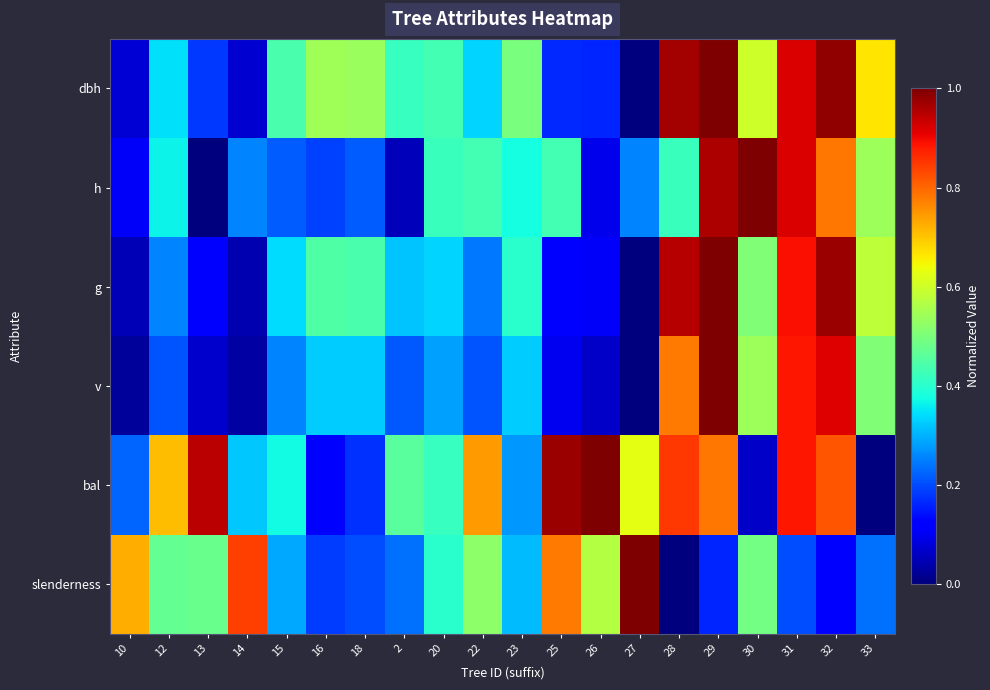

Reading left to right, extract all data points from this chart.

dbh: 10=0.1	12=0.3	13=0.2	14=0.1	15=0.4	16=0.5	18=0.5	2=0.4	20=0.4	22=0.3	23=0.5	25=0.2	26=0.2	27=0.0	28=1.0	29=1.0	30=0.6	31=0.9	32=1.0	33=0.7
h: 10=0.1	12=0.4	13=0.0	14=0.3	15=0.2	16=0.2	18=0.2	2=0.1	20=0.4	22=0.4	23=0.4	25=0.4	26=0.1	27=0.3	28=0.4	29=1.0	30=1.0	31=0.9	32=0.8	33=0.5
g: 10=0.0	12=0.3	13=0.1	14=0.0	15=0.3	16=0.4	18=0.4	2=0.3	20=0.3	22=0.2	23=0.4	25=0.1	26=0.1	27=0.0	28=1.0	29=1.0	30=0.5	31=0.9	32=1.0	33=0.6
v: 10=0.0	12=0.2	13=0.1	14=0.0	15=0.3	16=0.3	18=0.3	2=0.2	20=0.3	22=0.2	23=0.3	25=0.1	26=0.1	27=0.0	28=0.8	29=1.0	30=0.5	31=0.9	32=0.9	33=0.5
bal: 10=0.2	12=0.7	13=0.9	14=0.3	15=0.4	16=0.1	18=0.2	2=0.5	20=0.4	22=0.7	23=0.3	25=1.0	26=1.0	27=0.6	28=0.9	29=0.8	30=0.1	31=0.9	32=0.8	33=0.0
slenderness: 10=0.7	12=0.5	13=0.5	14=0.8	15=0.3	16=0.2	18=0.2	2=0.2	20=0.4	22=0.5	23=0.3	25=0.8	26=0.6	27=1.0	28=0.0	29=0.2	30=0.5	31=0.2	32=0.1	33=0.2